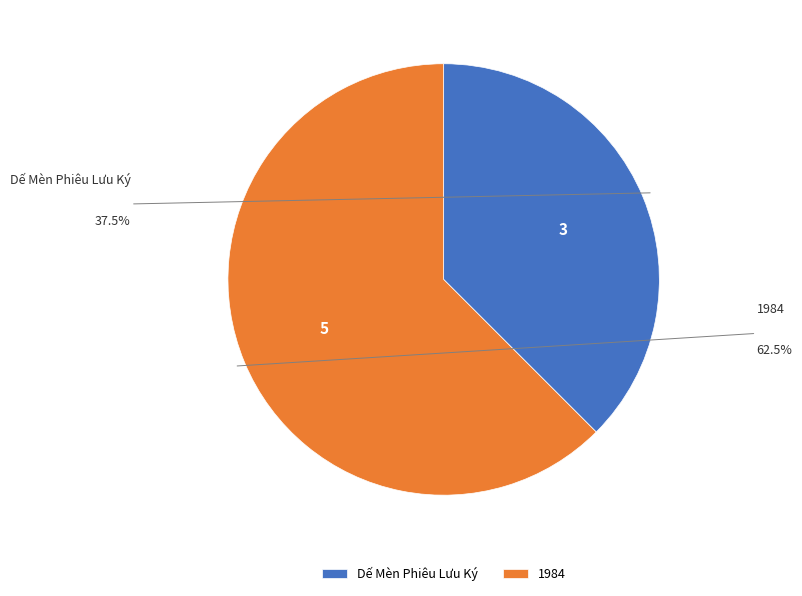

True or false: Dế Mèn Phiêu Lưu Ký accounts for 28% of the total.

False